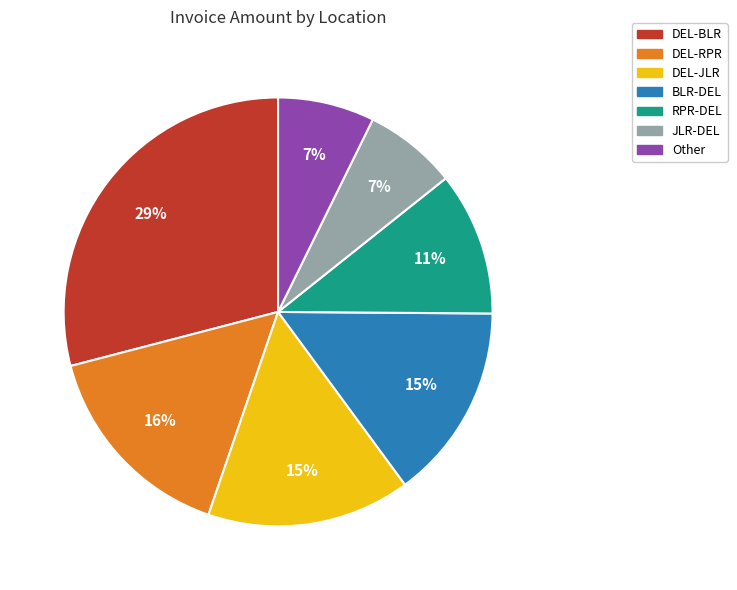

To the nearest percent, what is the average slice percentage?

14%